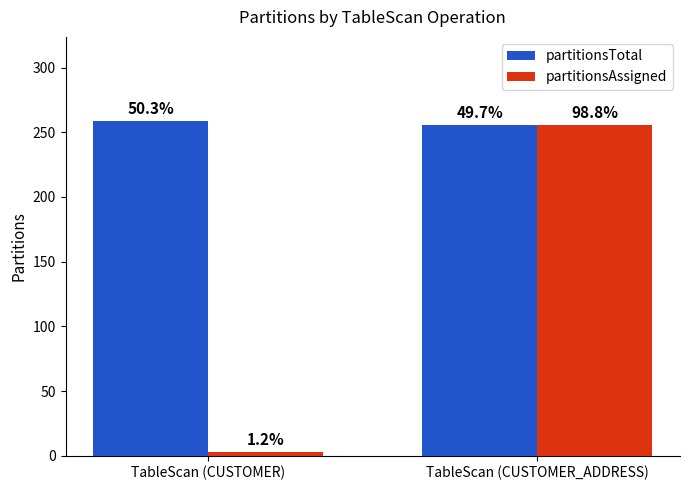

What are all the series names shown in the legend?

partitionsTotal, partitionsAssigned